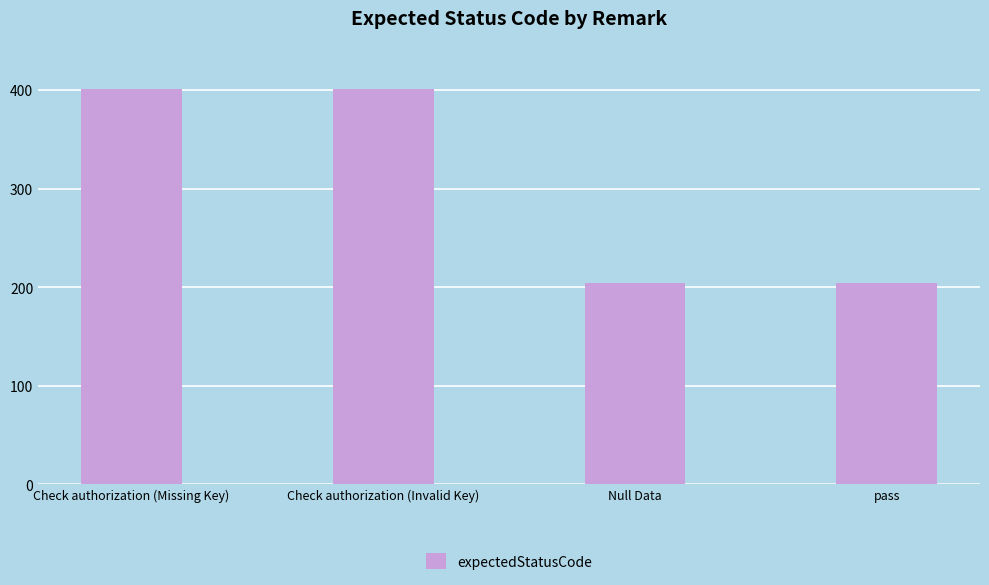

How many categories are shown in the chart?

4